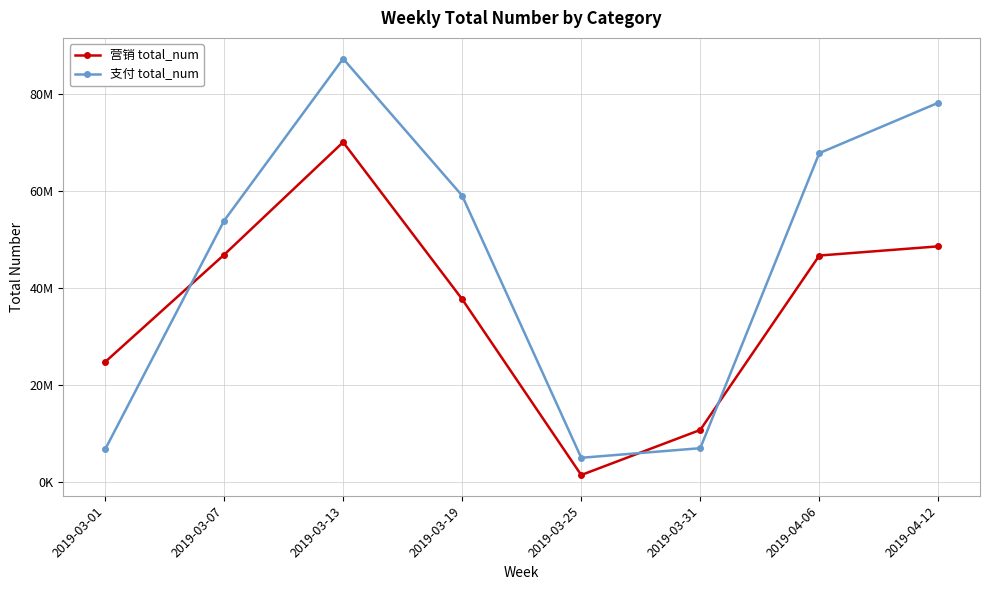

Reading right to left, what are all the values shown in this chart?

营销 total_num: 48679435	46783316	10813687	1513465	37778480	70163756	46945134	24817121
支付 total_num: 78301514	67902389	7047596	5067359	59127758	87382168	53965105	6778840